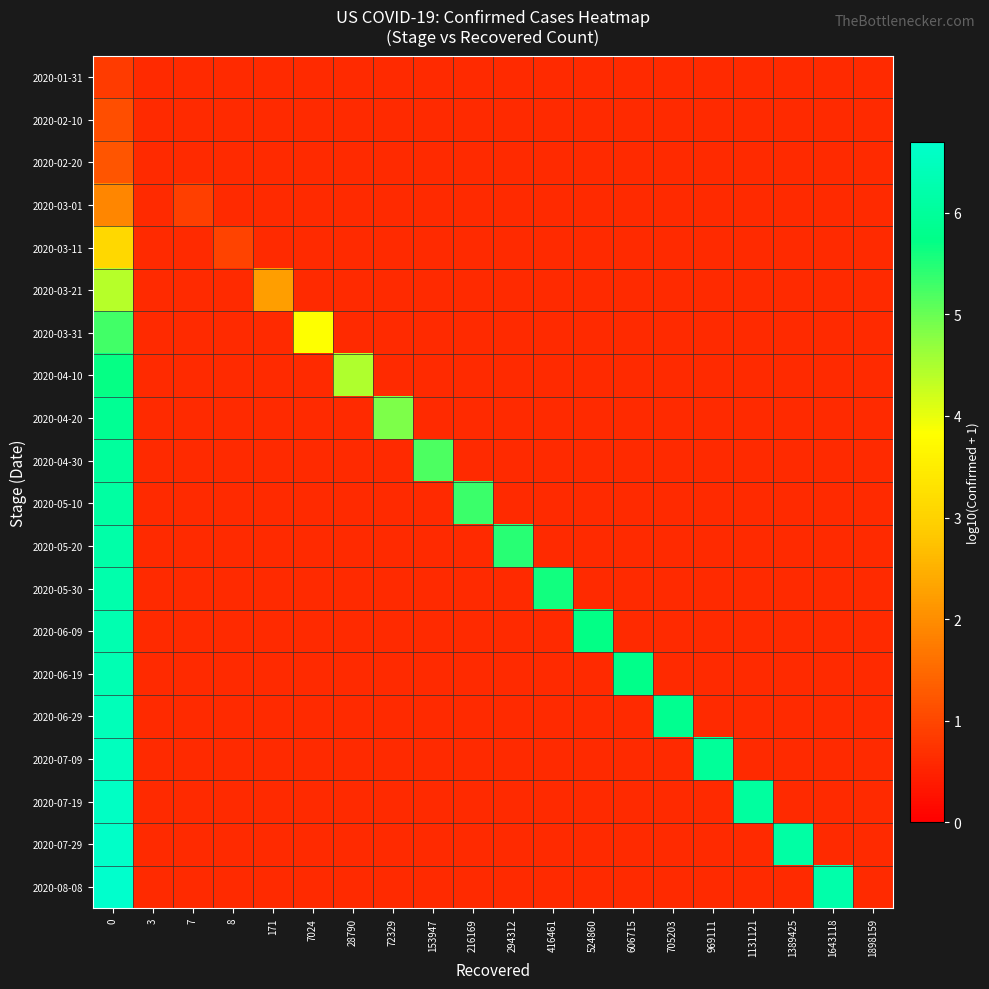

Count the number of categories in the chart.

20